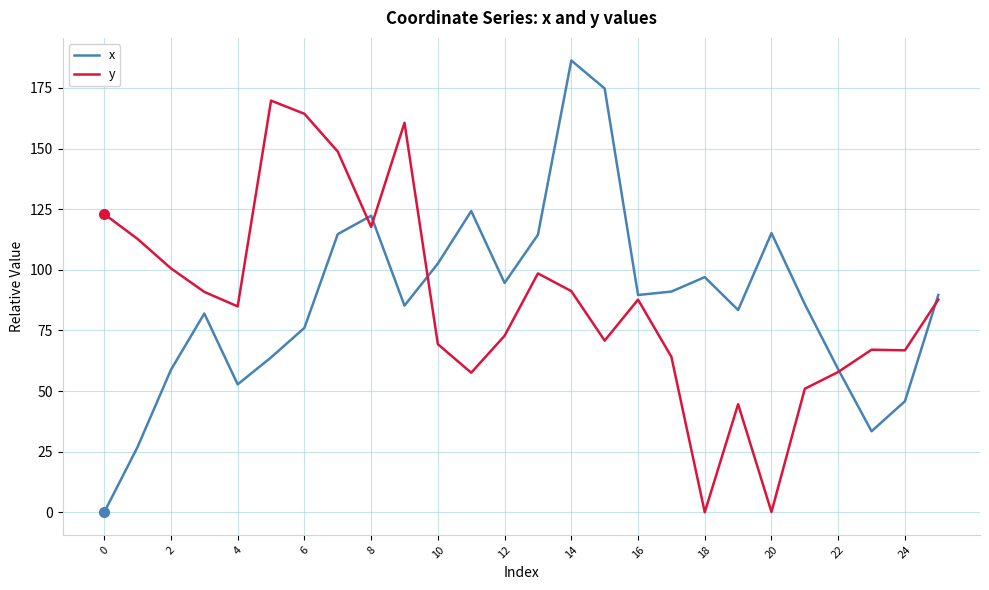

What are all the series names shown in the legend?

x, y